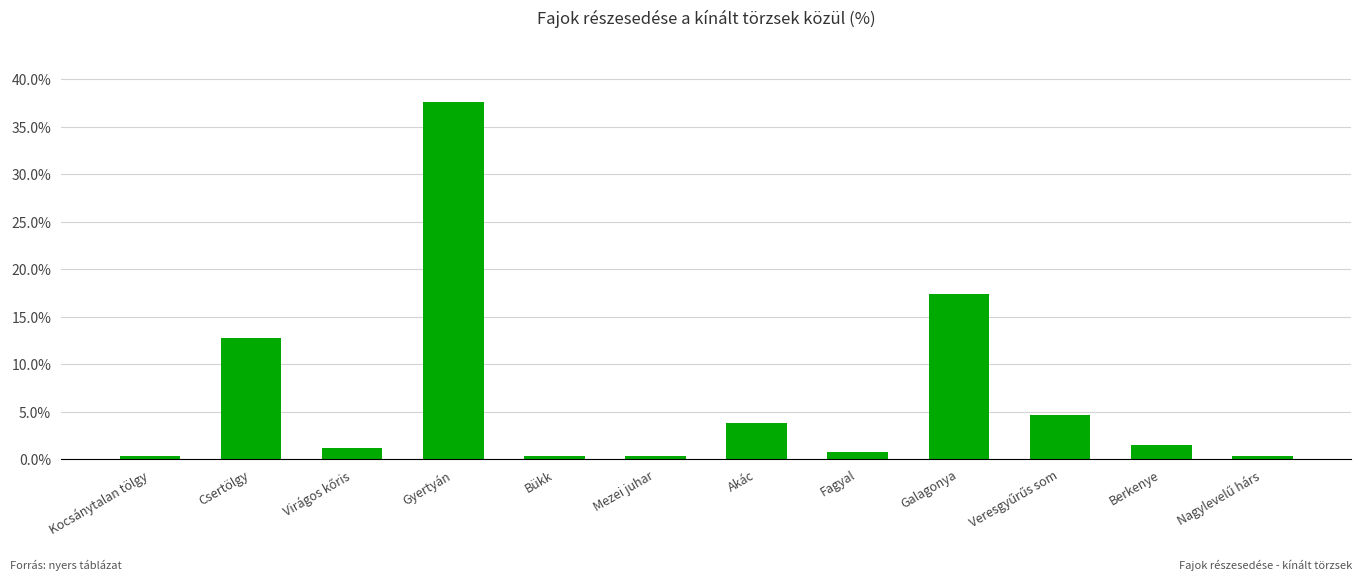

At which label is the value closest to 18?

Galagonya